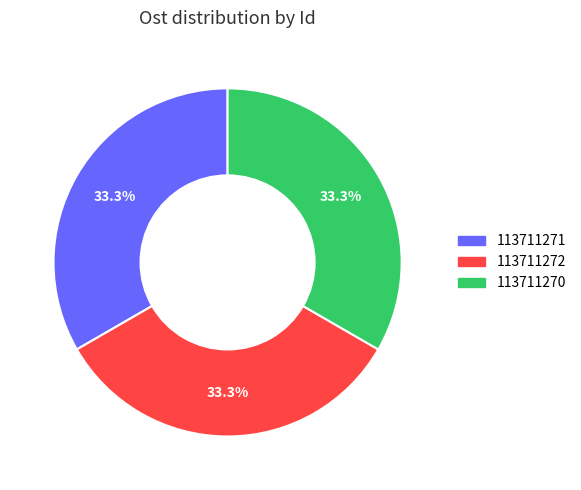

Is there any slice that represents more than half of the pie?

No